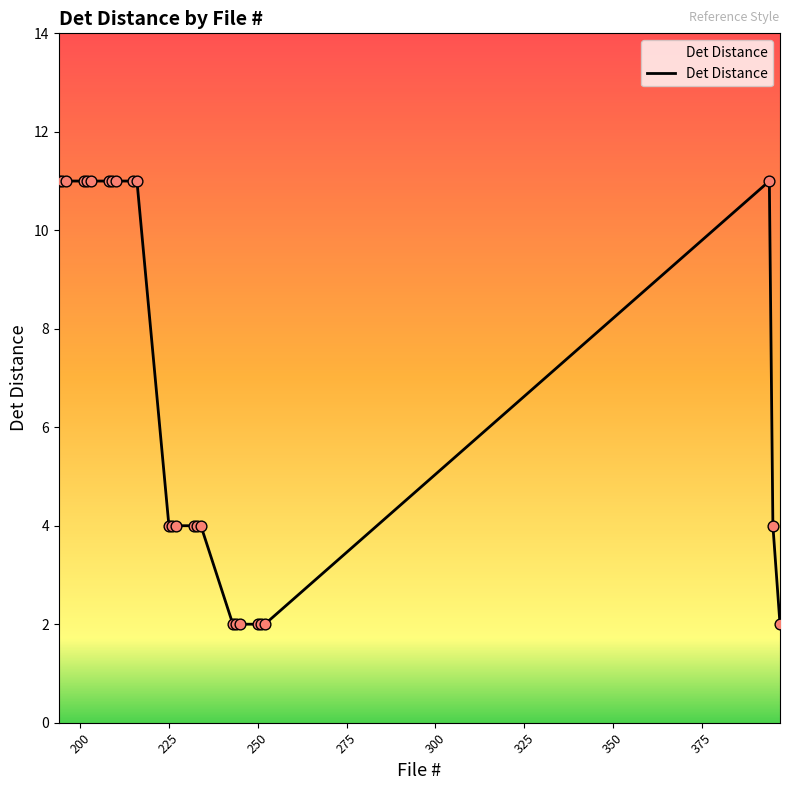

What is the difference between the maximum and minimum values?

9